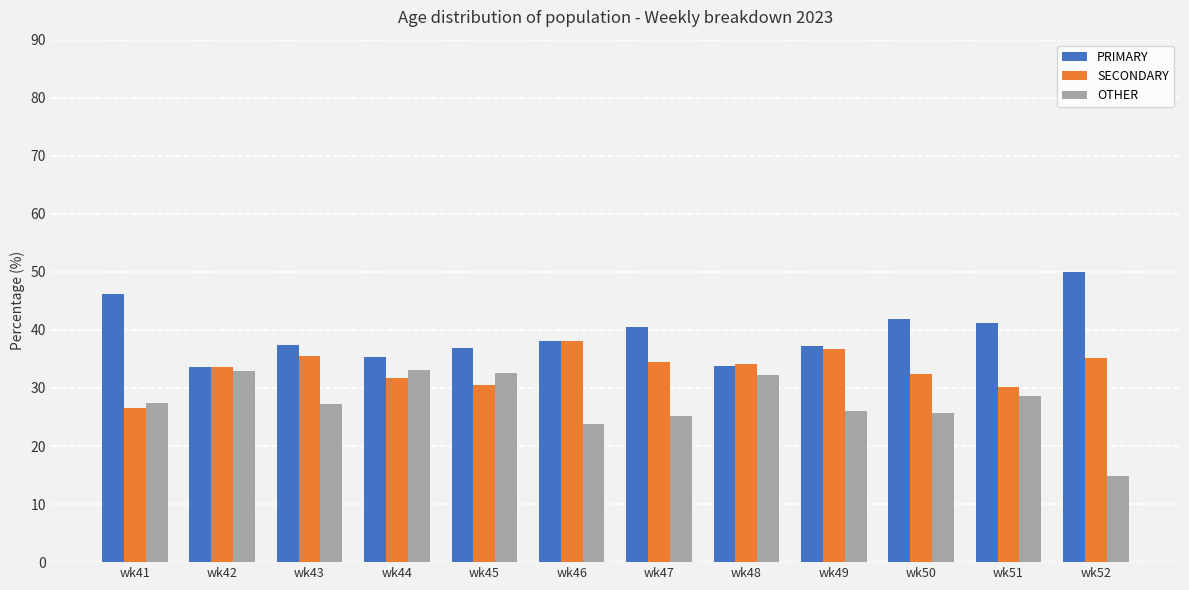

What is the sum of all PRIMARY values?

472.0